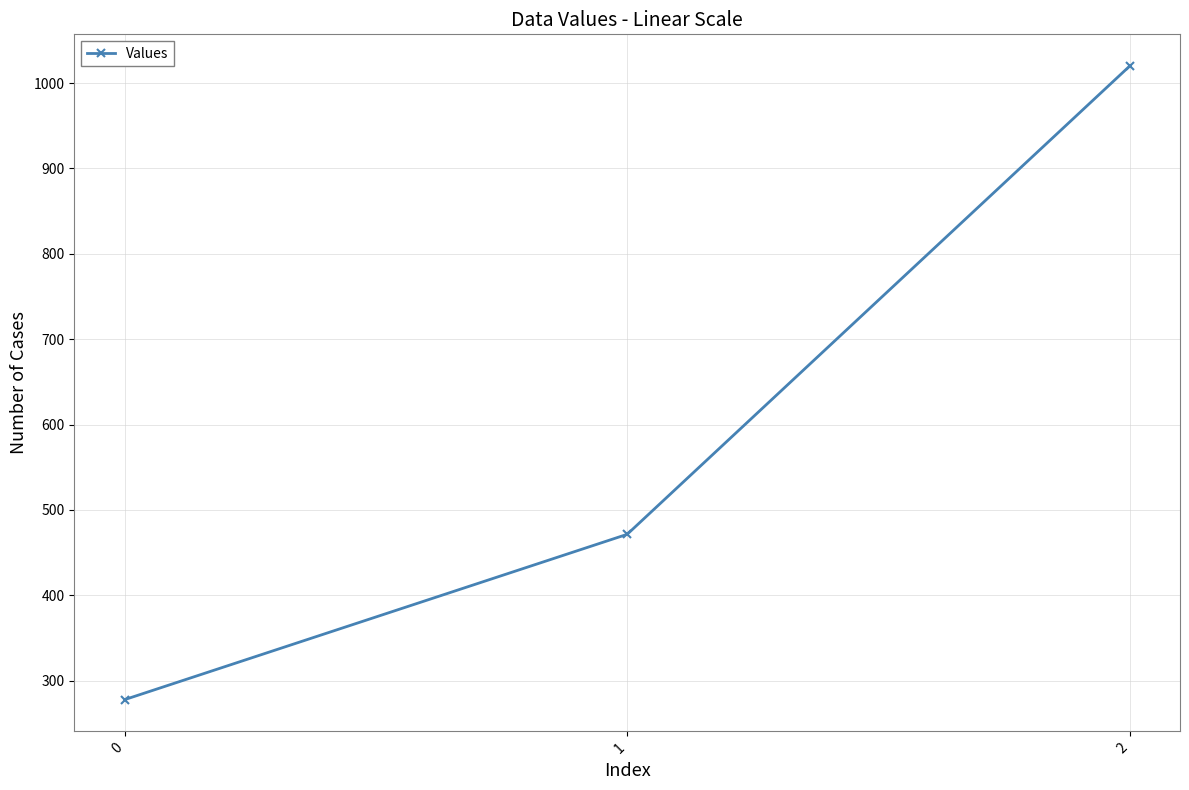

What is the value of the 2nd point from the left?

471.4